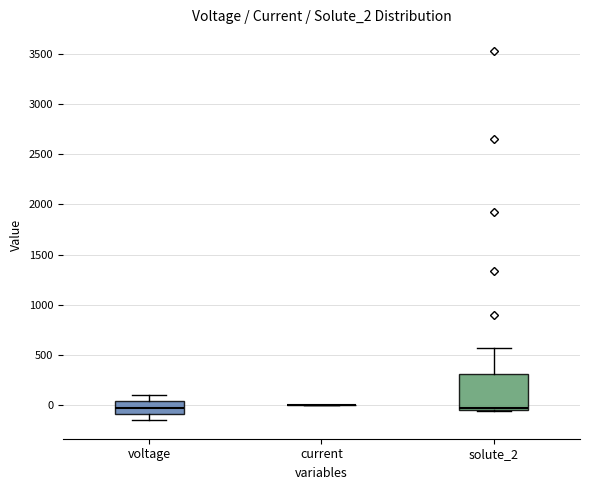

Reading left to right, transcribe this box plot: for each box, give where its median line is, the range the box spans, and where its two whiskers end, as read against the y-axis. The values are not printed on the chart, so give them approximately, as read against the axis.

voltage: median 0, box -100 to 50, whiskers -150 to 100
current: box collapsed to a line at 0, whiskers 0 to 0
solute_2: median -50 (just above the box's lower edge), box -50 to 300, whiskers -50 to 550